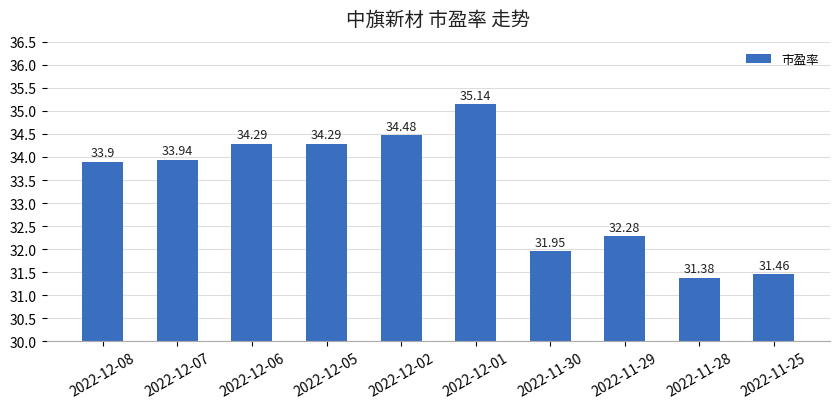

What is the ratio of the value at 2022-12-08 to the value at 2022-12-01?

1.0